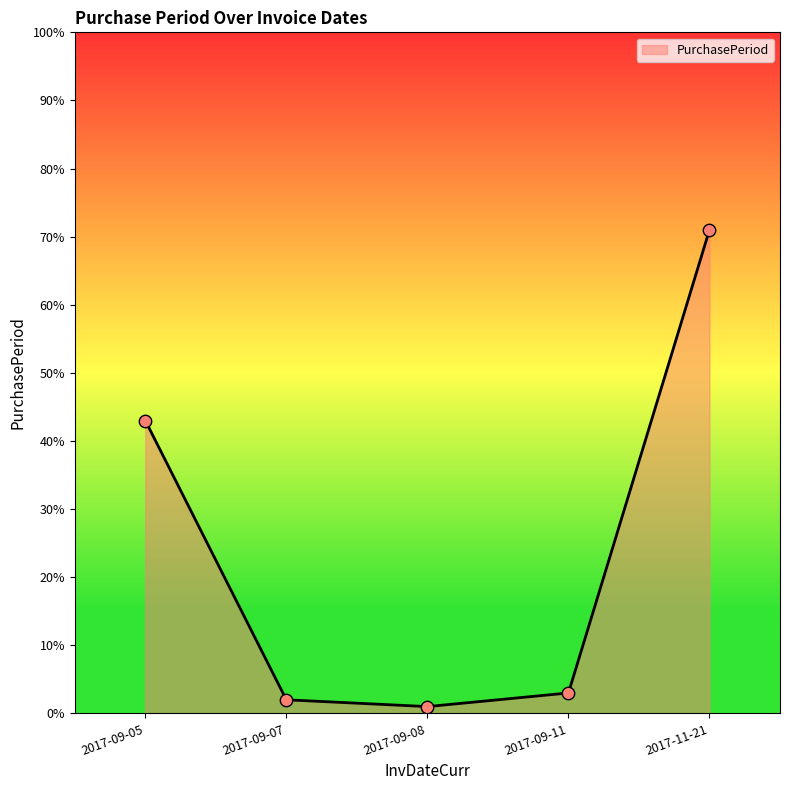

Between 2017-09-07 and 2017-11-21, which is larger?

2017-11-21